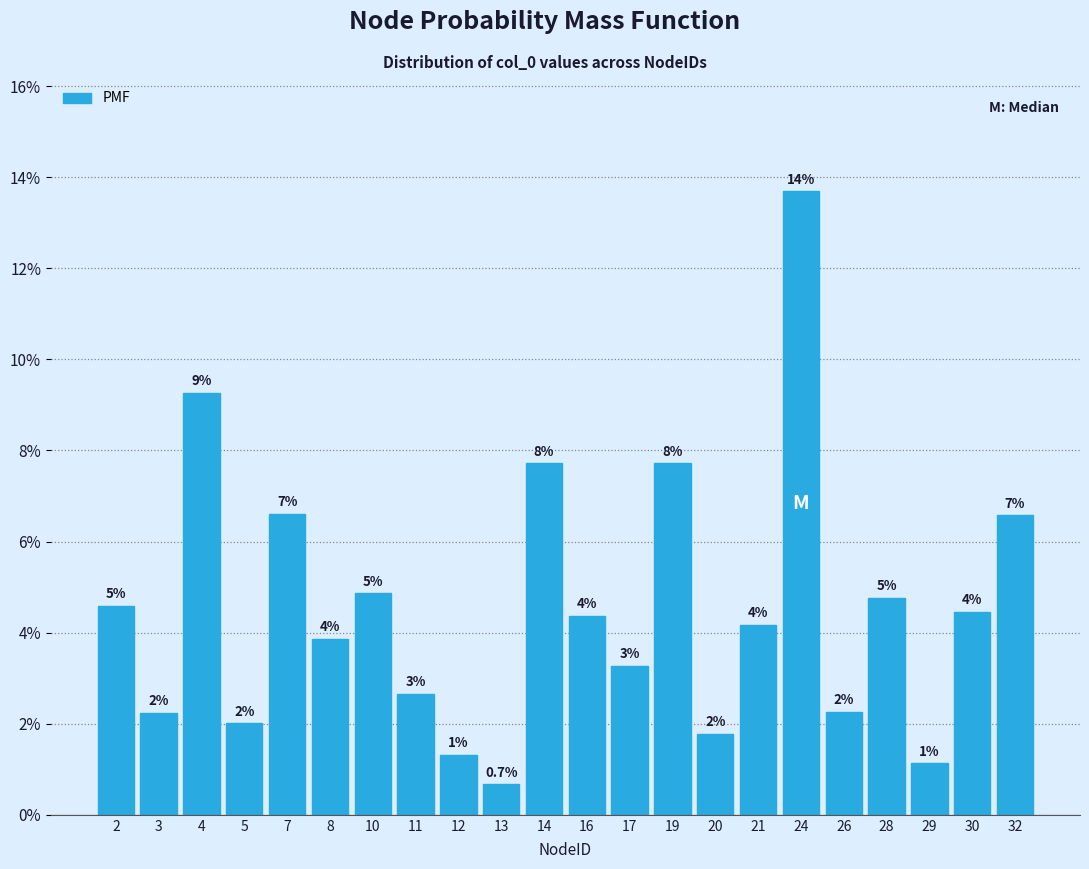

Does the chart contain any negative values?

No